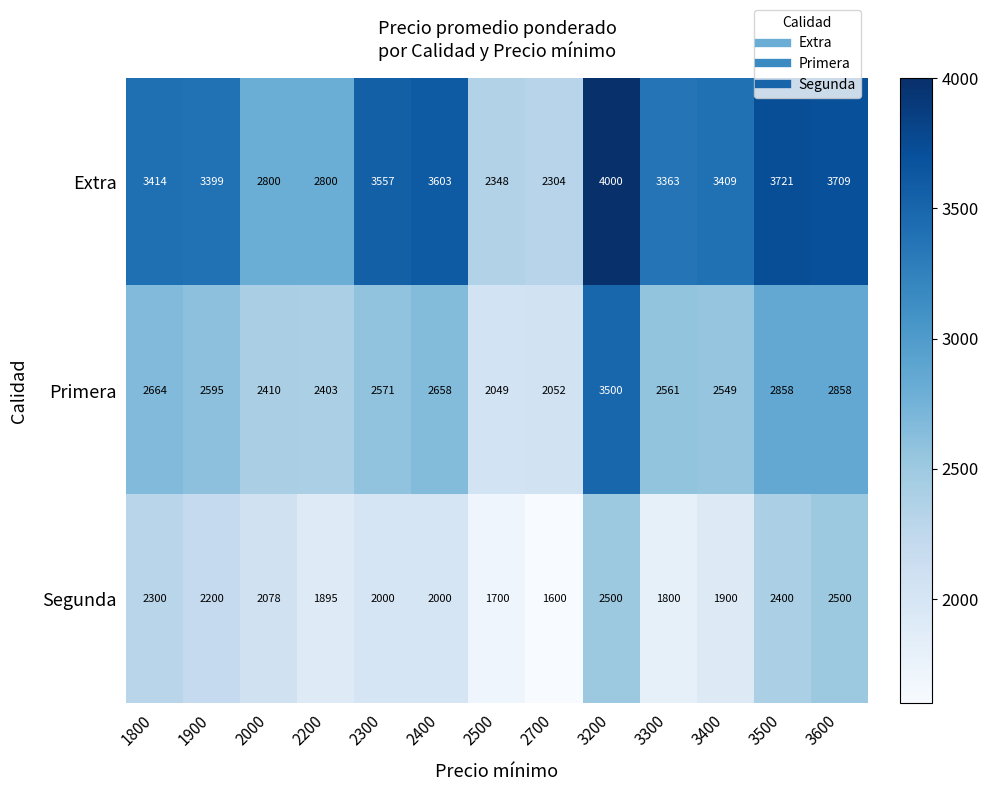

What is the difference between the maximum and minimum values in the Segunda series?

900